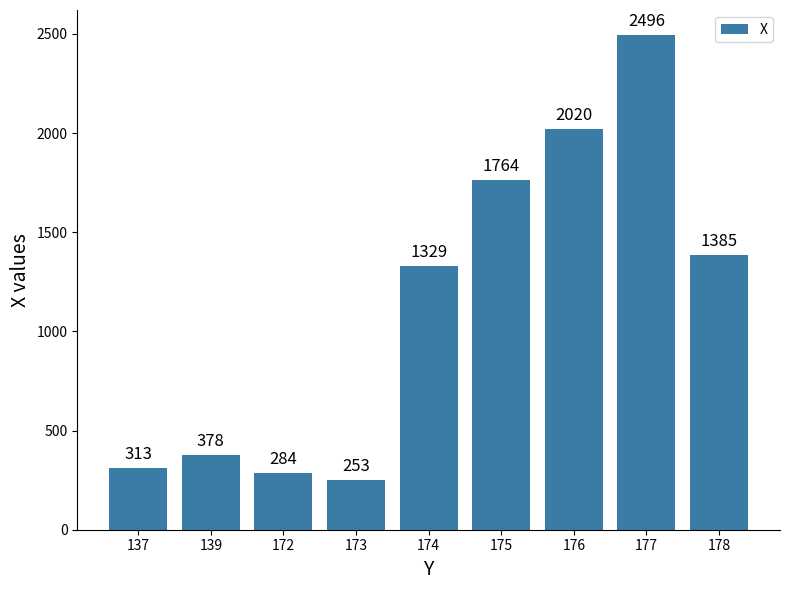

True or false: the data shows 1329 at 174.

True